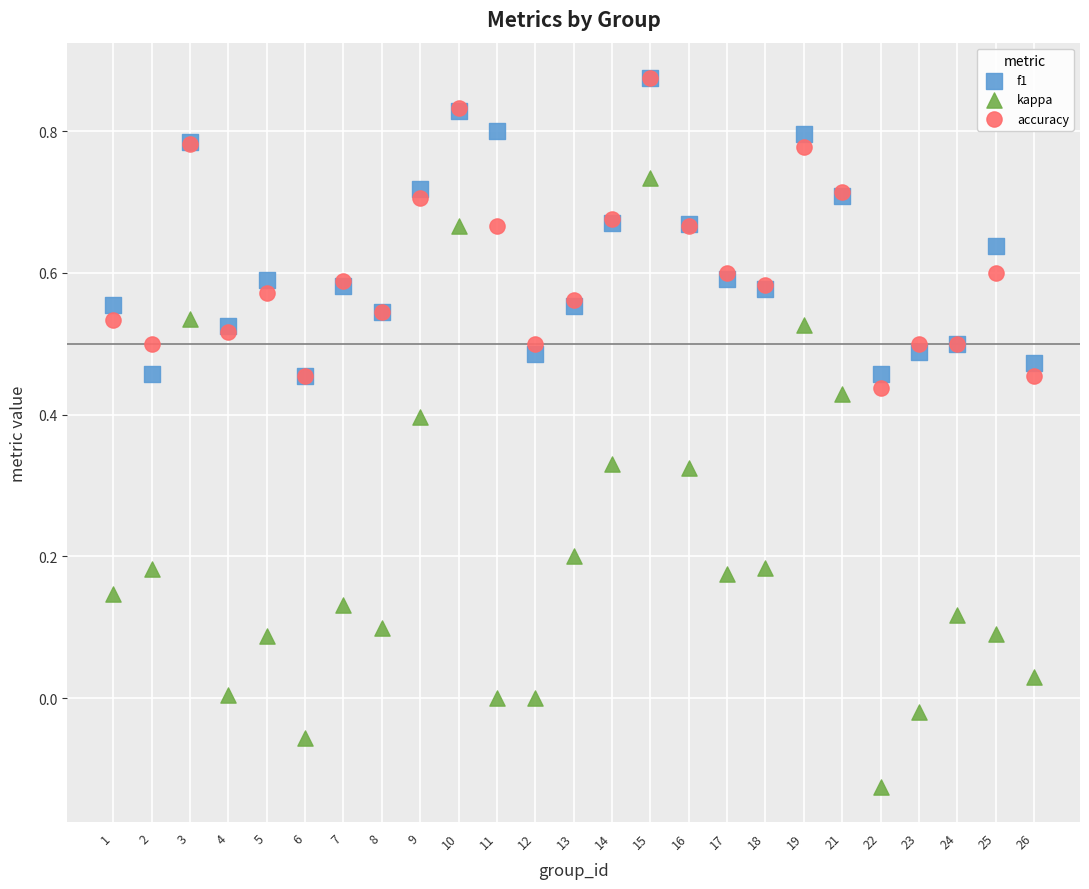

What are all the series names shown in the legend?

f1, kappa, accuracy